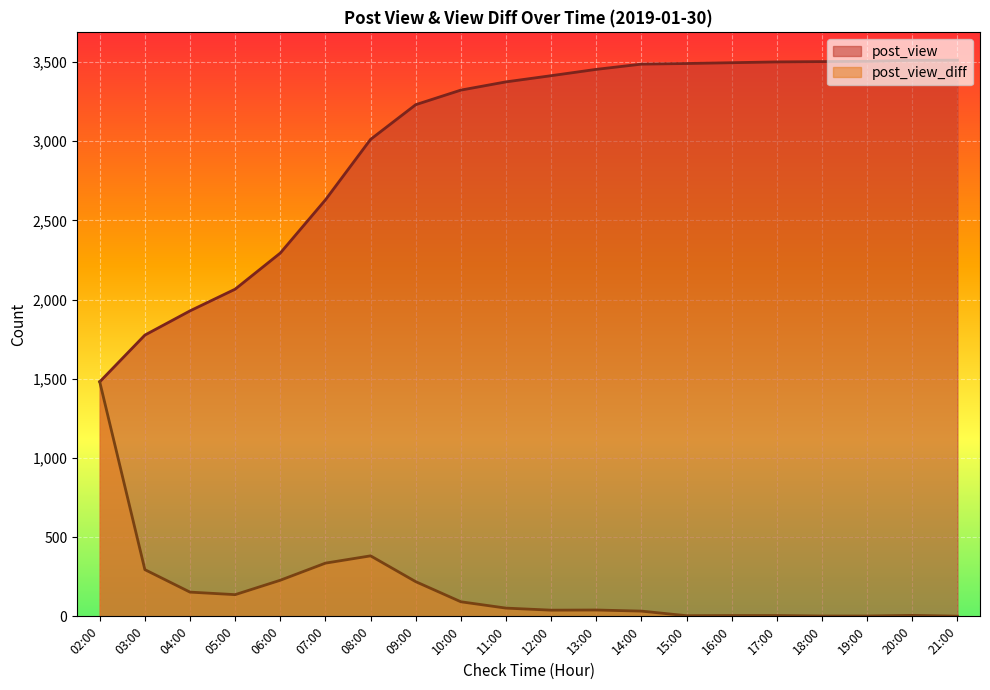

How many interior local valleys does the post_view_diff series have?

3